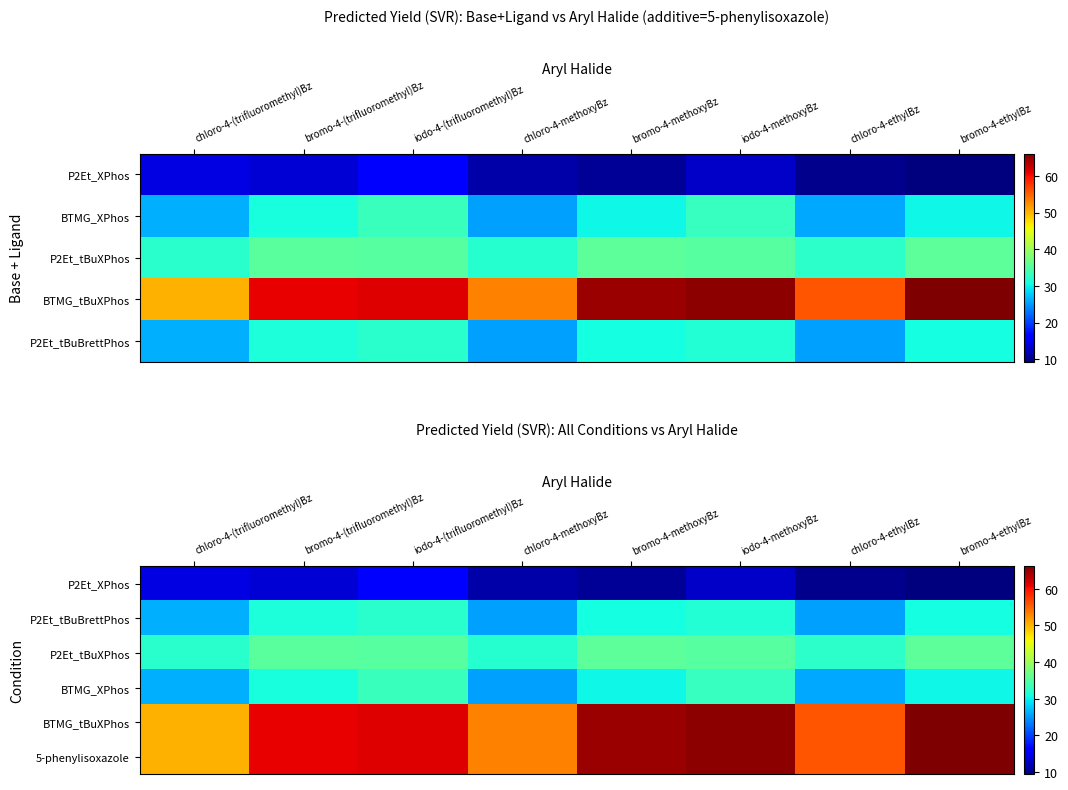

What is the spread (max minus min) of values at bromo-4-methoxyBz?

54.0